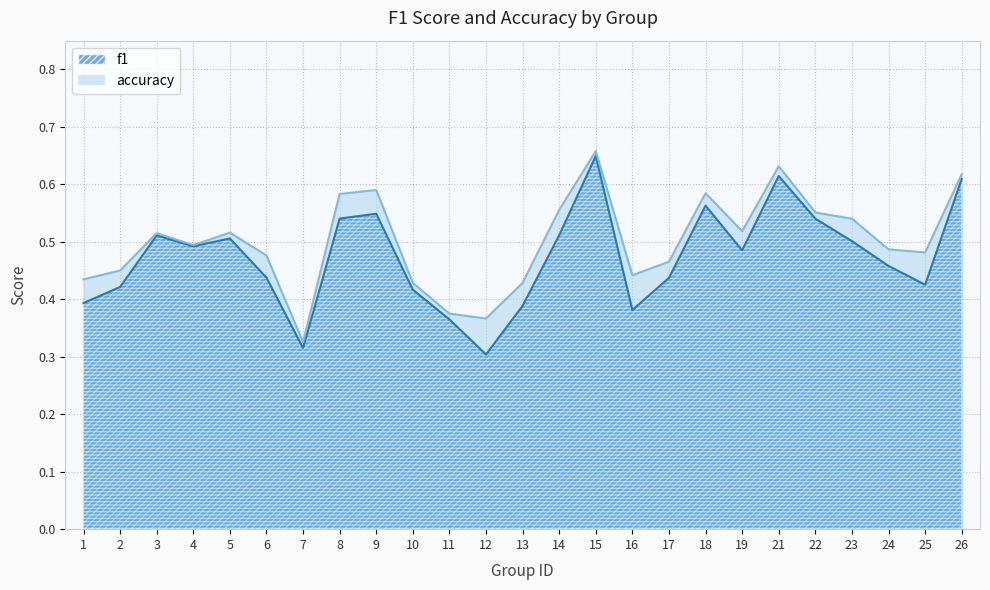

Reading right to left, what are all the values shown in this chart?

f1: 0.6	0.4	0.5	0.5	0.5	0.6	0.5	0.6	0.4	0.4	0.6	0.5	0.4	0.3	0.4	0.4	0.5	0.5	0.3	0.4	0.5	0.5	0.5	0.4	0.4
accuracy: 0.6	0.5	0.5	0.5	0.6	0.6	0.5	0.6	0.5	0.4	0.7	0.6	0.4	0.4	0.4	0.4	0.6	0.6	0.3	0.5	0.5	0.5	0.5	0.5	0.4